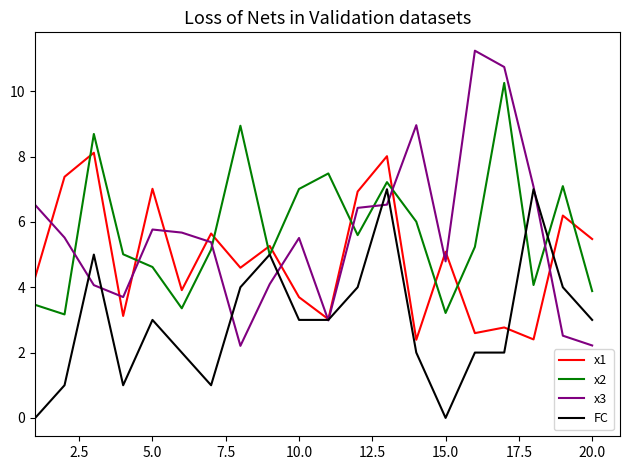

After their last crossing, which series has the higher values: x1 or x2?

x1